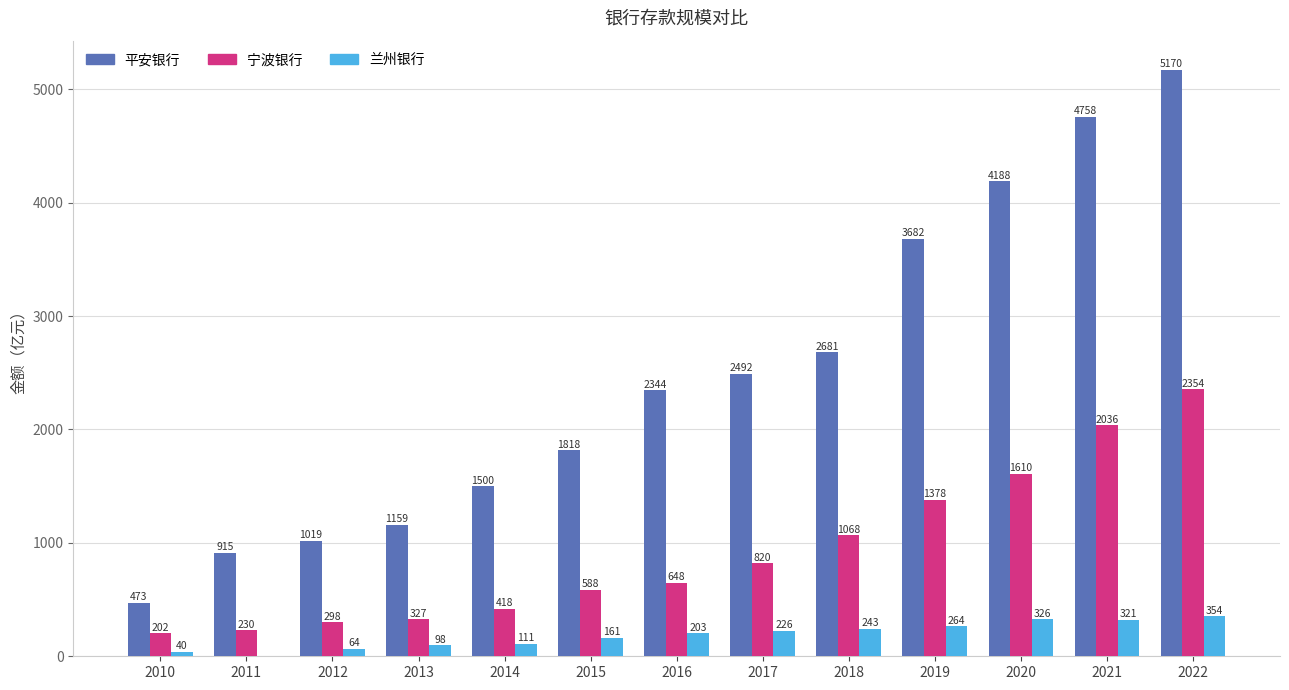

Is it true that 宁波银行 equals 635.4 at 2020?

False